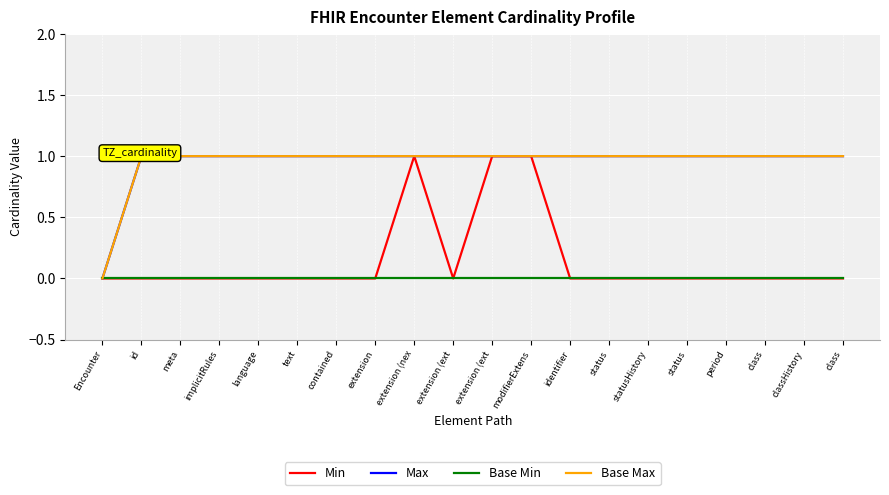

Is this an area chart (filled region under the line)?

No